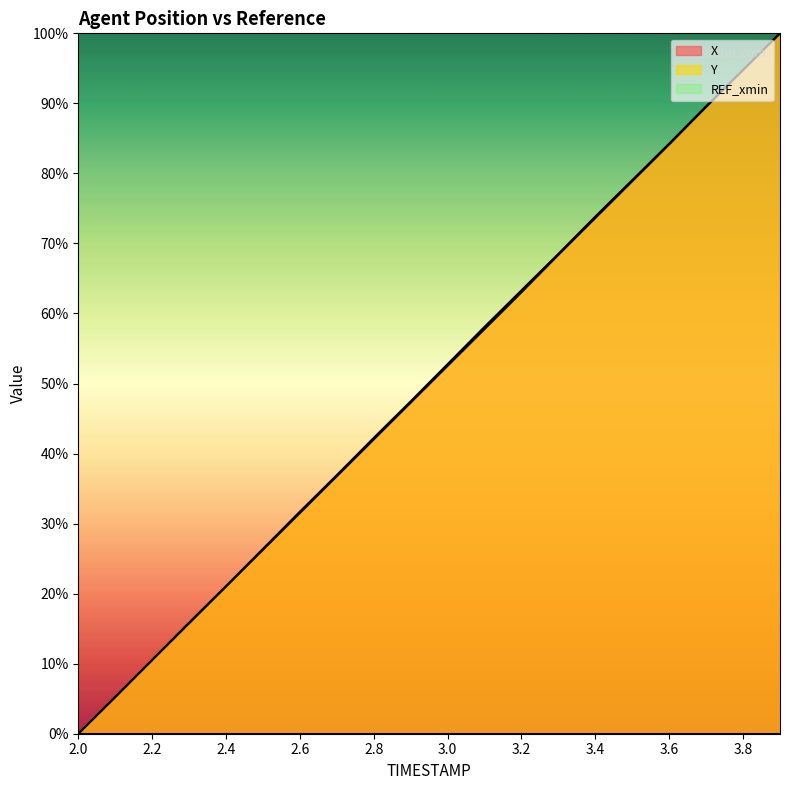

Reading left to right, transcribe all the data shown in this chart.

X: 2.0=0.0	2.1=0.1	2.2=0.1	2.3=0.2	2.4=0.2	2.5=0.3	2.6=0.3	2.7=0.4	2.8=0.4	2.9=0.5	3.0=0.5	3.1=0.6	3.2=0.6	3.3=0.7	3.4=0.7	3.5=0.8	3.6=0.8	3.7=0.9	3.8=0.9	3.9=1.0
Y: 2.0=0.0	2.1=0.1	2.2=0.1	2.3=0.2	2.4=0.2	2.5=0.3	2.6=0.3	2.7=0.4	2.8=0.4	2.9=0.5	3.0=0.5	3.1=0.6	3.2=0.6	3.3=0.7	3.4=0.7	3.5=0.8	3.6=0.8	3.7=0.9	3.8=0.9	3.9=1.0